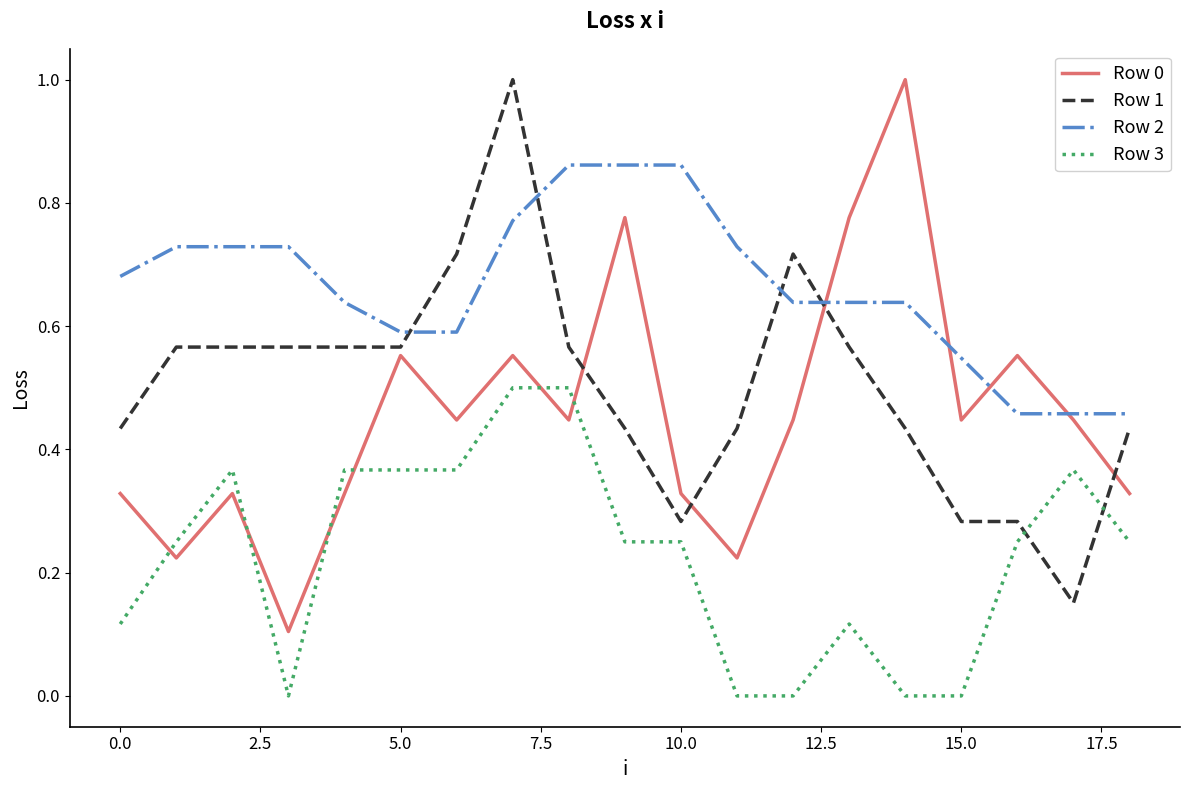

Count the number of categories in the chart.

19